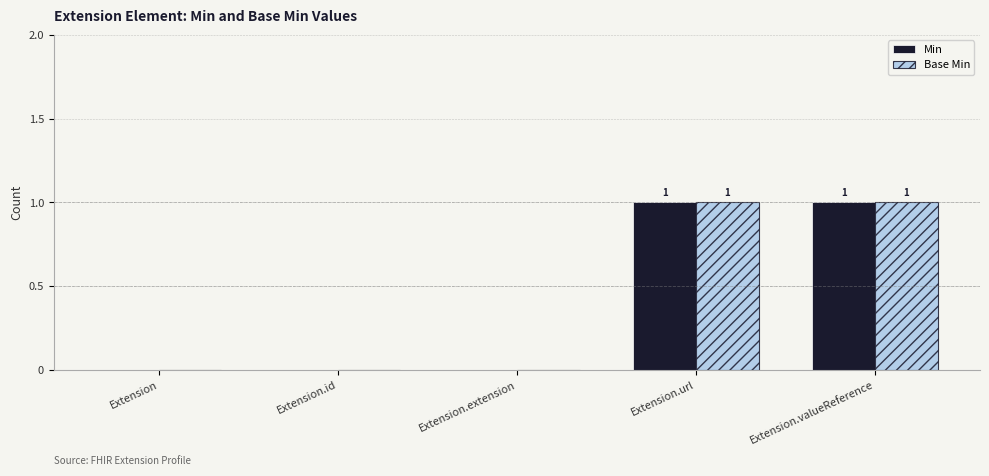

Is it true that Base Min equals 1 at Extension.valueReference?

True